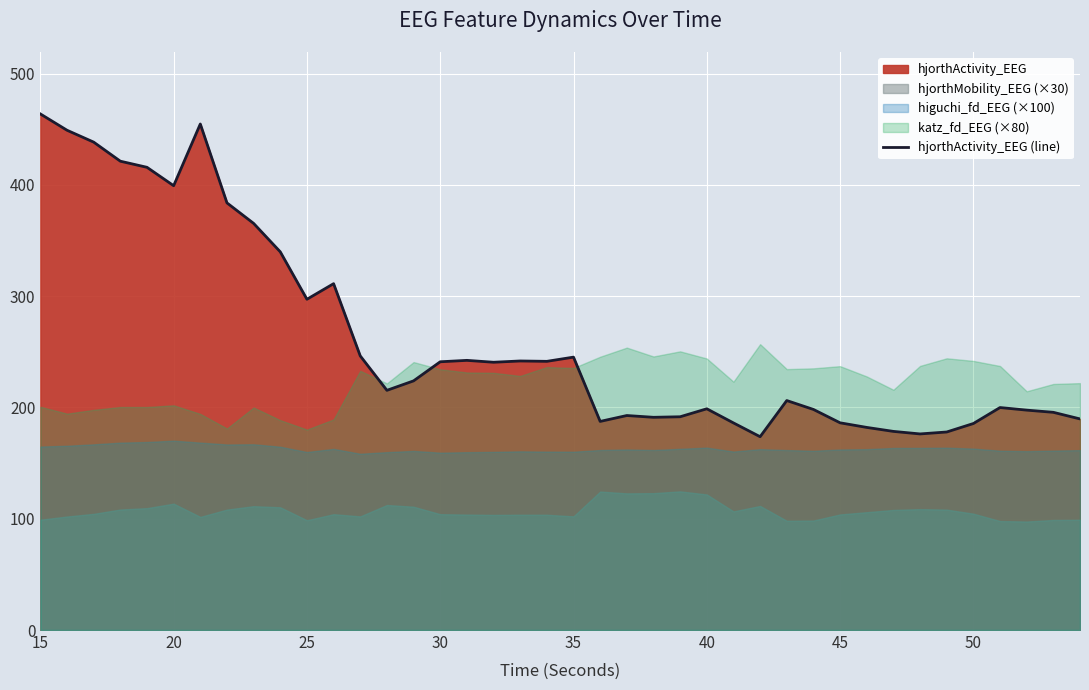

The hjorthActivity_EEG (line) series shows 85.8 at 25. True or false?

False